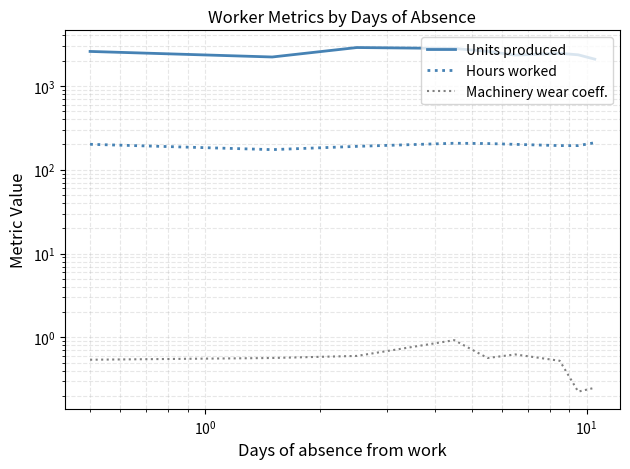

At how many categories does at least one series exceed 725?

9